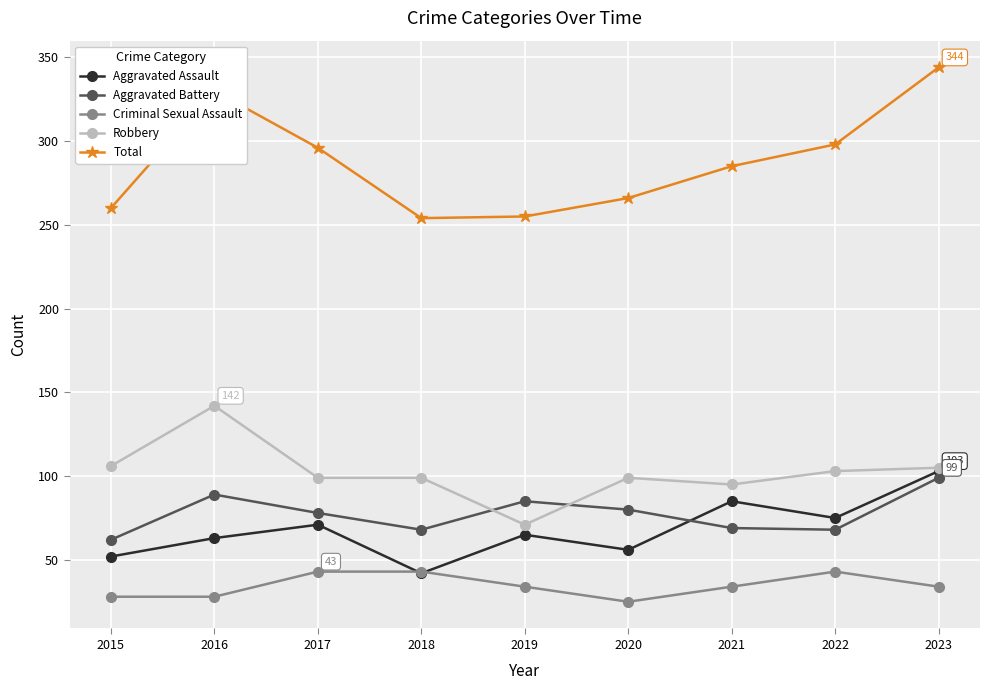

At which category does the chart reach its peak across all series?

2023